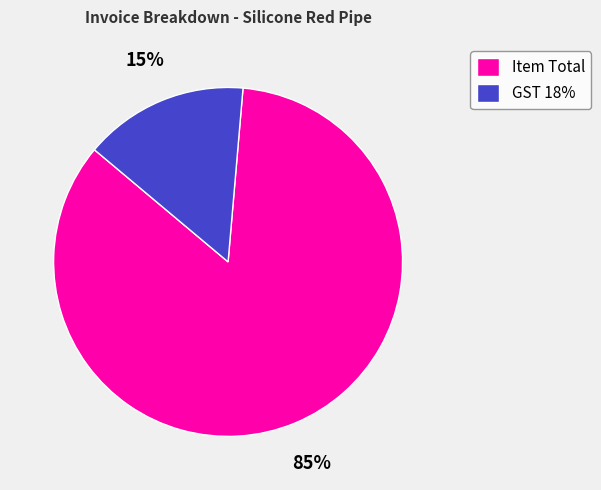

What is the smallest slice in the pie chart?

GST 18%